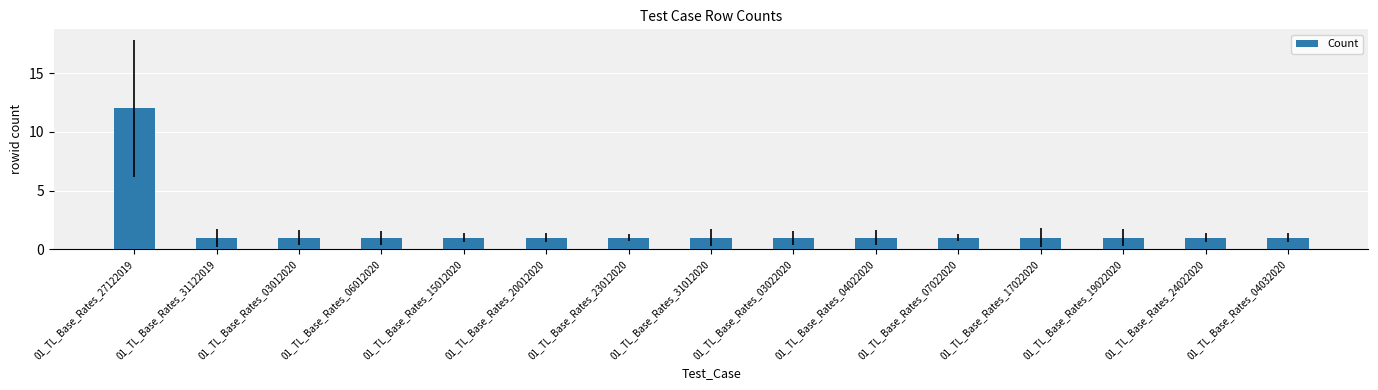

Are the bars horizontal?

No